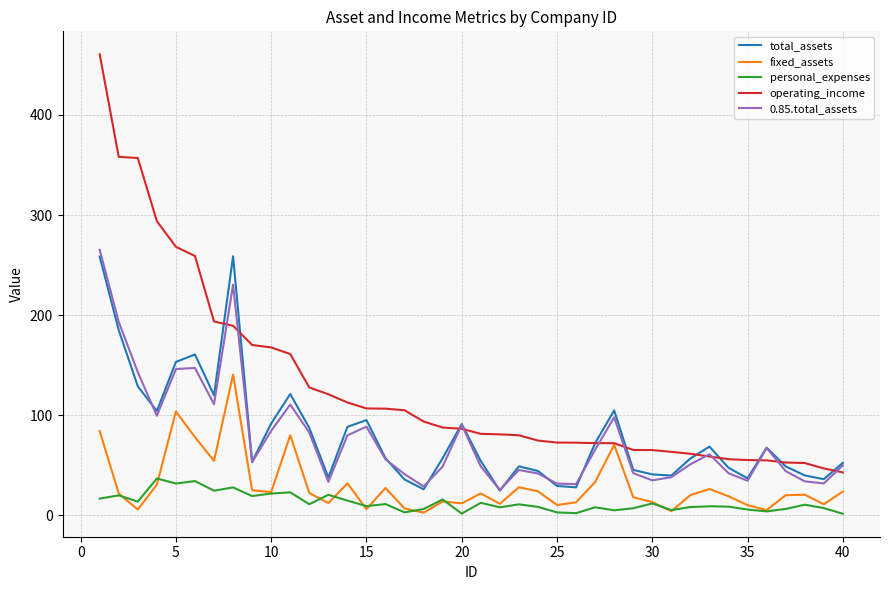

Count the number of categories in the chart.

40